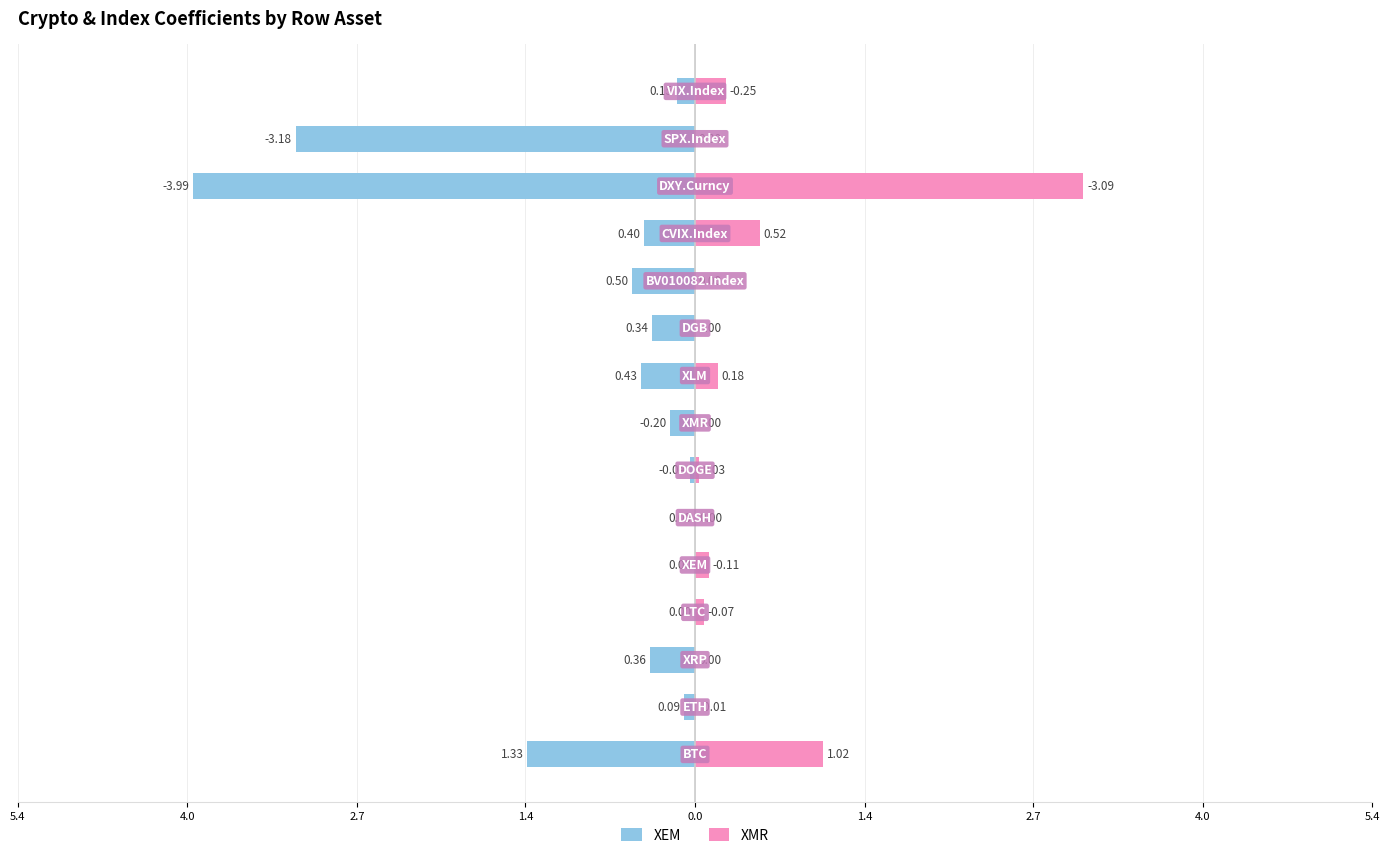

Reading left to right, extract all data points from this chart.

XEM: -1.3	-0.1	-0.4	0.0	0.0	0.0	-0.0	-0.2	-0.4	-0.3	-0.5	-0.4	-4.0	-3.2	-0.1
XMR: 1.0	0.0	0.0	0.1	0.1	0.0	0.0	0.0	0.2	0.0	0.0	0.5	3.1	0.0	0.2